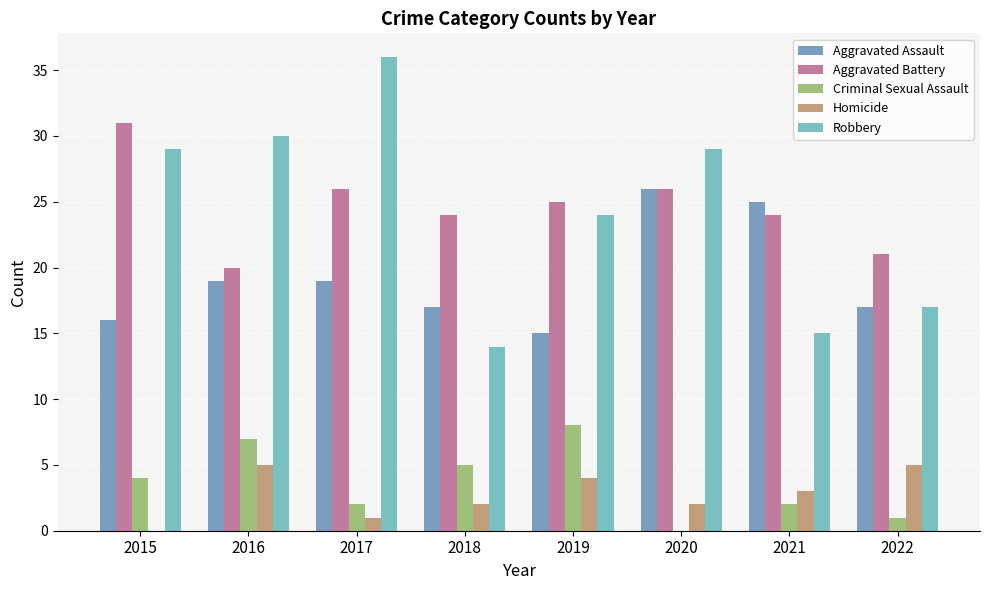

What is the maximum value for Robbery?

36